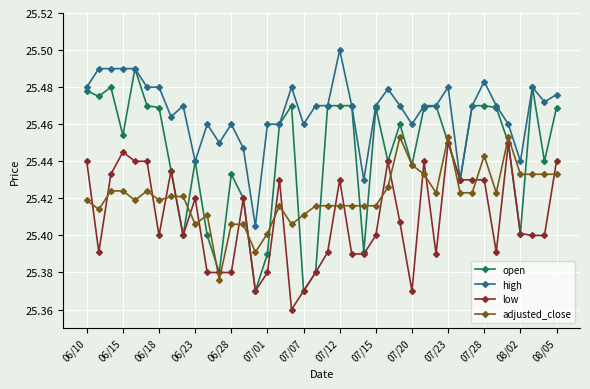

Which series has the widest spread of values?

open